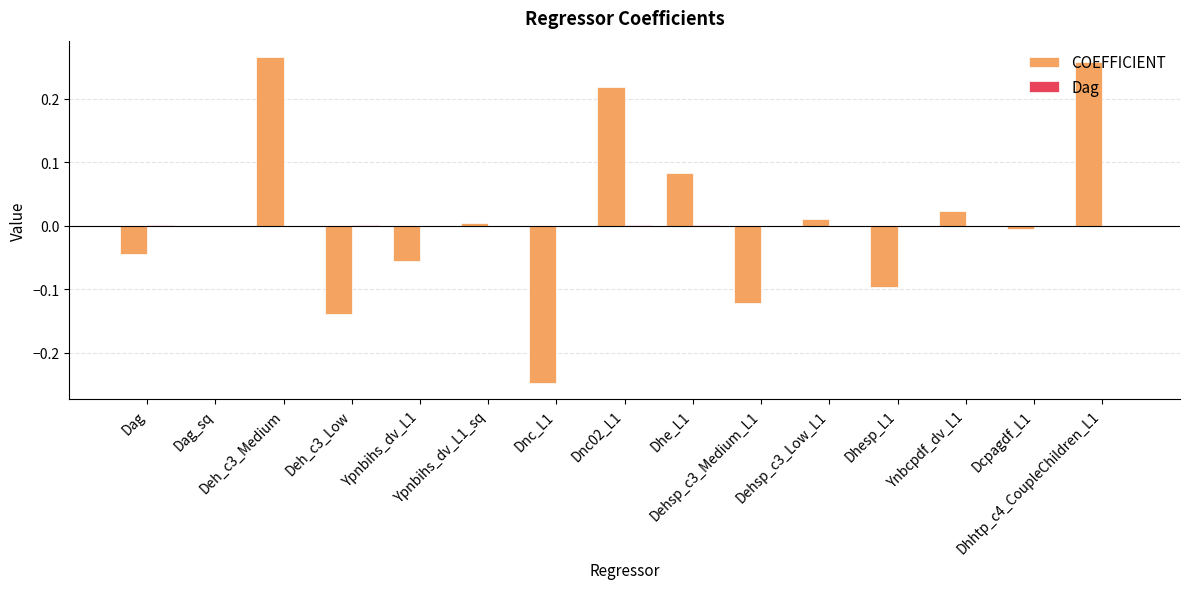

Count the number of categories in the chart.

15